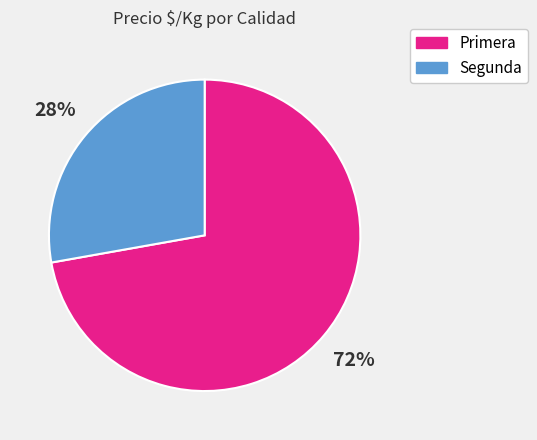

Does any single category account for the majority?

Yes